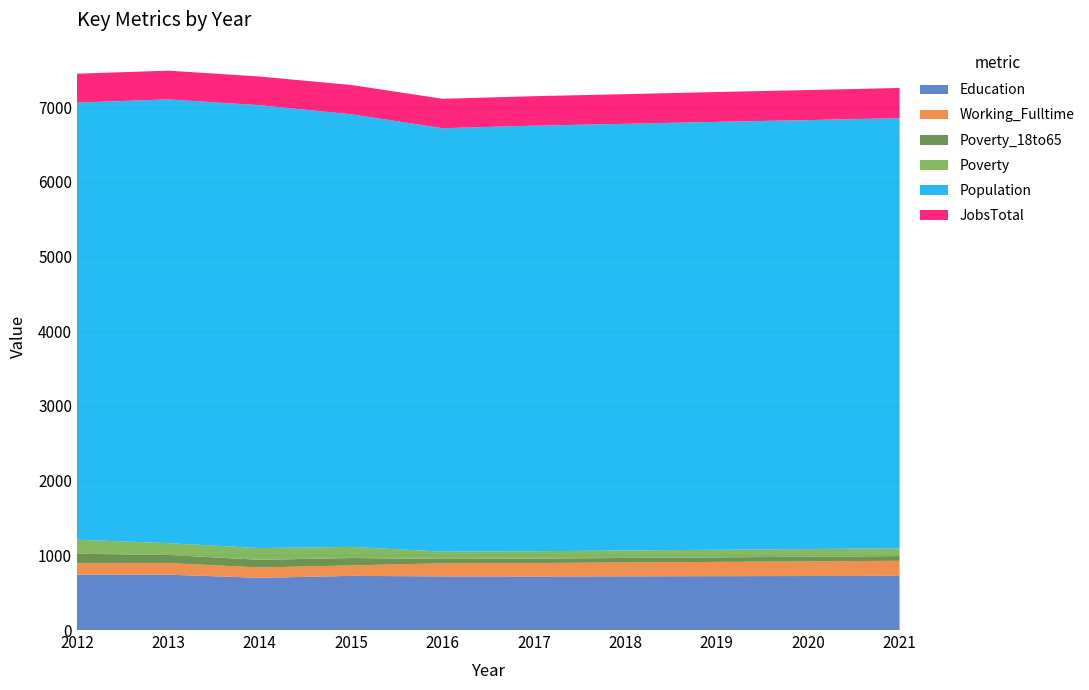

Reading right to left, what are all the values shown in this chart?

Education: 2021=725	2020=723	2019=721	2018=719	2017=716	2016=718	2015=725	2014=699	2013=741	2012=740
Working_Fulltime: 2021=202	2020=196	2019=191	2018=186	2017=181	2016=176	2015=140	2014=139	2013=155	2012=153
Poverty_18to65: 2021=63	2020=62	2019=61	2018=60	2017=59	2016=58	2015=99	2014=102	2013=109	2012=128
Poverty: 2021=104	2020=103	2019=102	2018=100	2017=99	2016=98	2015=149	2014=157	2013=158	2012=188
Population: 2021=5759	2020=5743	2019=5728	2018=5712	2017=5697	2016=5668	2015=5792	2014=5929	2013=5941	2012=5853
JobsTotal: 2021=404	2020=402	2019=400	2018=397	2017=395	2016=394	2015=392	2014=384	2013=385	2012=386